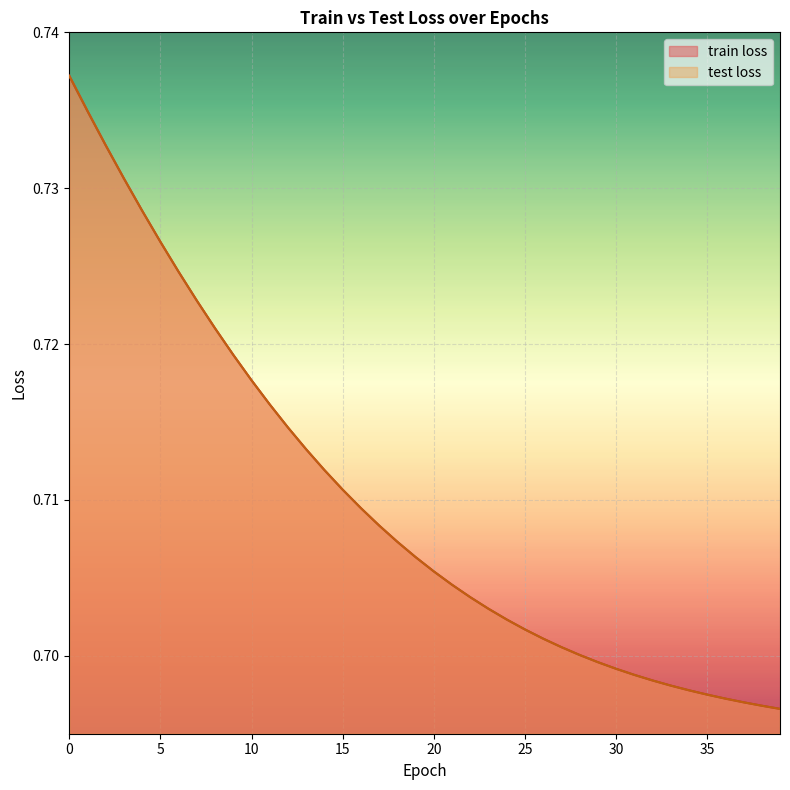

Reading left to right, extract all data points from this chart.

train loss: 0.7	0.7	0.7	0.7	0.7	0.7	0.7	0.7	0.7	0.7	0.7	0.7	0.7	0.7	0.7	0.7	0.7	0.7	0.7	0.7	0.7	0.7	0.7	0.7	0.7	0.7	0.7	0.7	0.7	0.7	0.7	0.7	0.7	0.7	0.7	0.7	0.7	0.7	0.7	0.7
test loss: 0.7	0.7	0.7	0.7	0.7	0.7	0.7	0.7	0.7	0.7	0.7	0.7	0.7	0.7	0.7	0.7	0.7	0.7	0.7	0.7	0.7	0.7	0.7	0.7	0.7	0.7	0.7	0.7	0.7	0.7	0.7	0.7	0.7	0.7	0.7	0.7	0.7	0.7	0.7	0.7